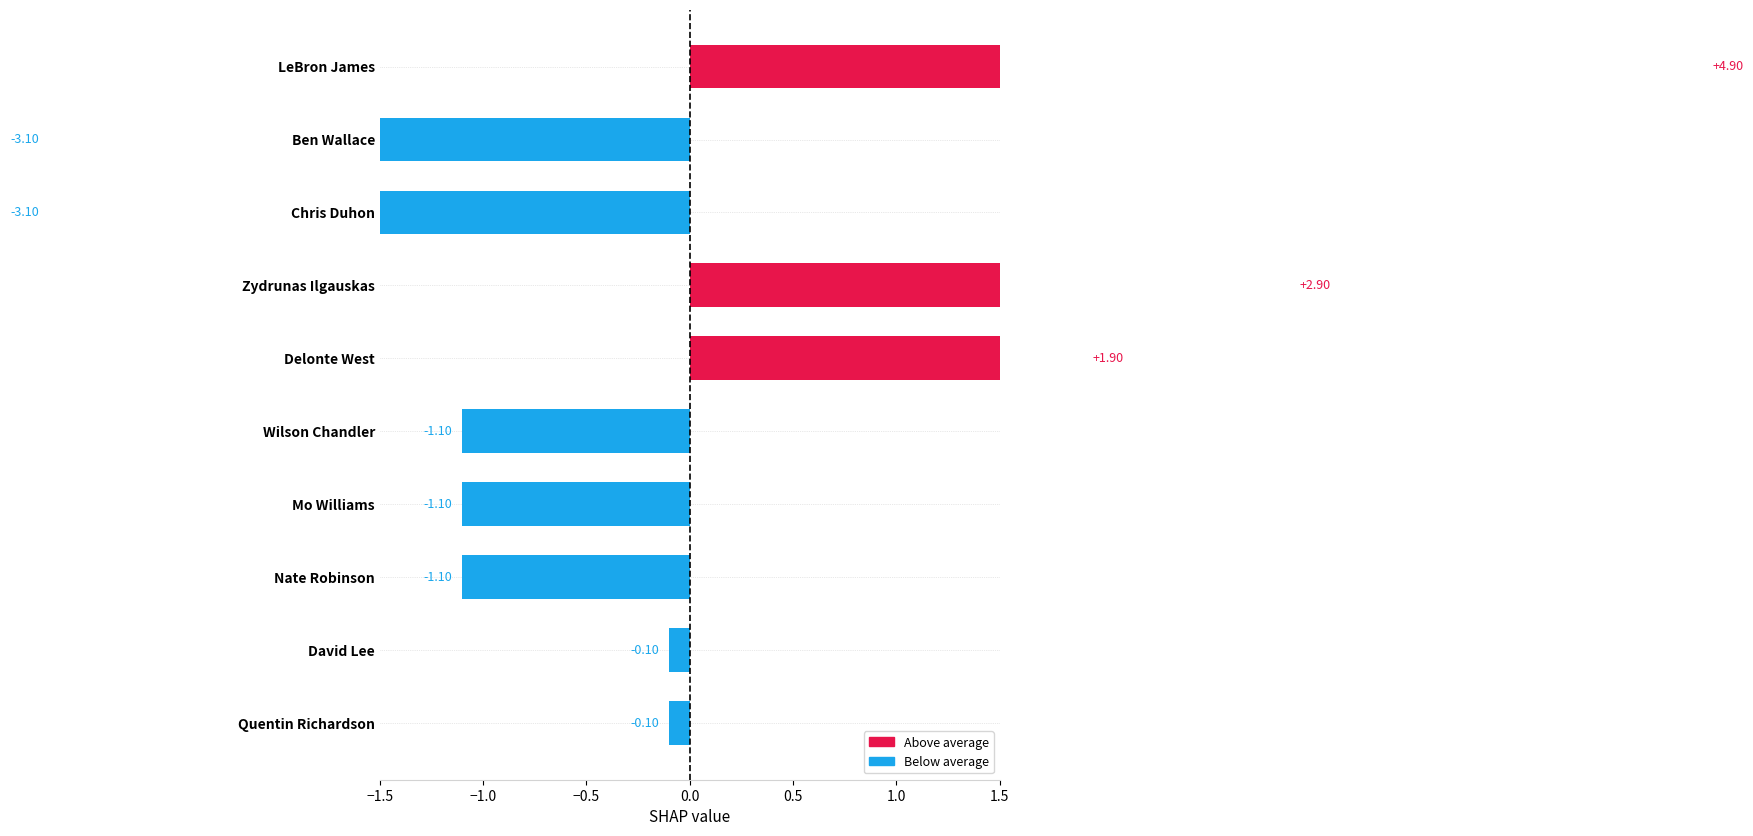

How many distinct data groups are displayed?

1